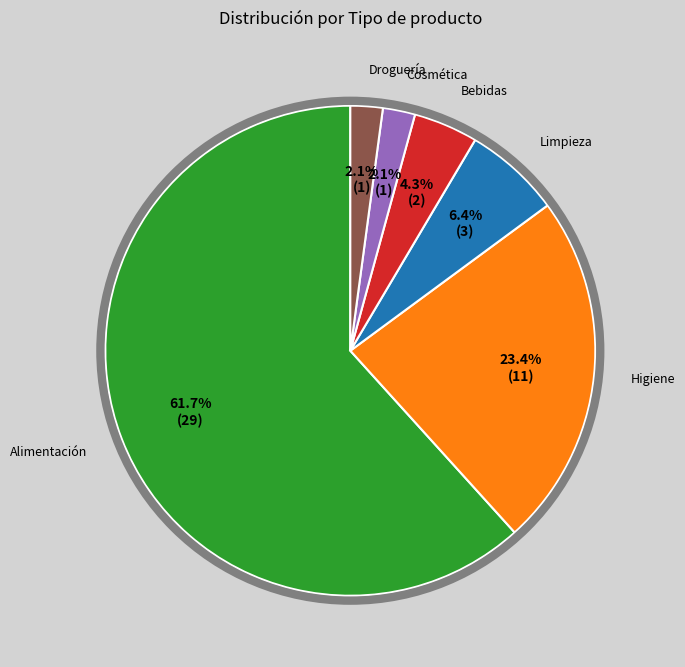

Does any single category account for the majority?

Yes